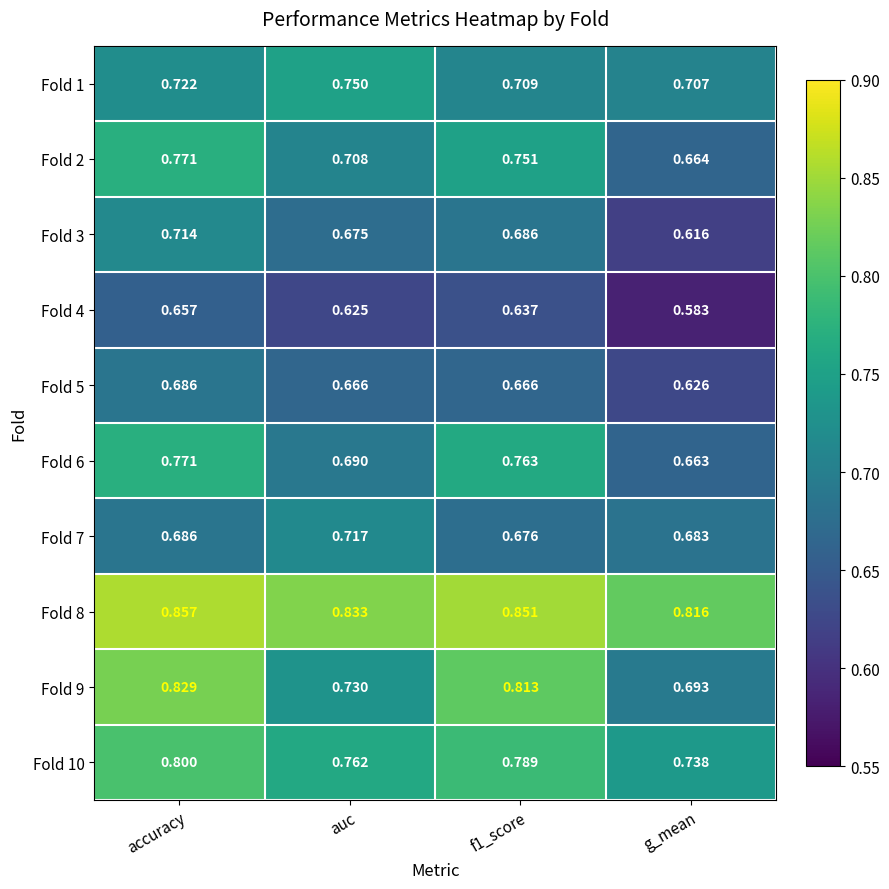

Between accuracy and auc, which series saw the biggest shift?

Fold 9